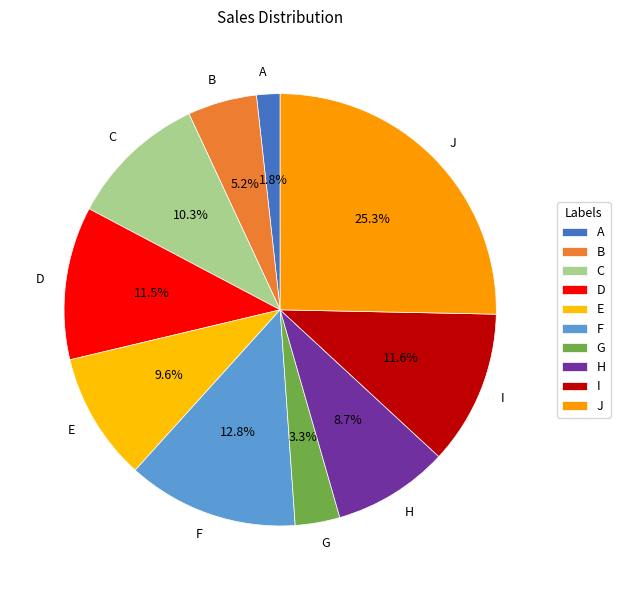

Which category has the smallest portion of the pie?

A